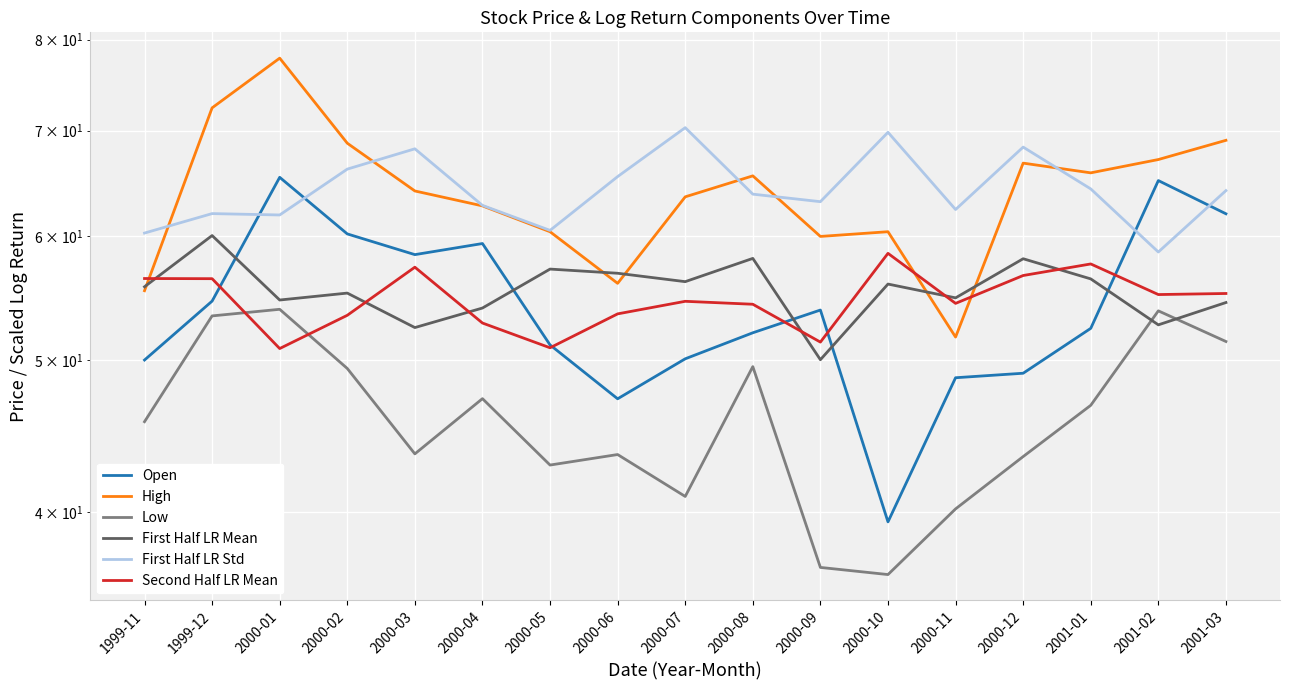

Reading left to right, list all the values displayed in this chart.

Open: 1999-11=50.0	1999-12=54.5	2000-01=65.4	2000-02=60.2	2000-03=58.4	2000-04=59.3	2000-05=51.1	2000-06=47.2	2000-07=50.1	2000-08=52.0	2000-09=53.8	2000-10=39.4	2000-11=48.7	2000-12=49.1	2001-01=52.4	2001-02=65.1	2001-03=62.0
High: 1999-11=55.4	1999-12=72.4	2000-01=77.9	2000-02=68.7	2000-03=64.1	2000-04=62.7	2000-05=60.4	2000-06=56.0	2000-07=63.5	2000-08=65.5	2000-09=59.9	2000-10=60.4	2000-11=51.7	2000-12=66.8	2001-01=65.8	2001-02=67.1	2001-03=69.0
Low: 1999-11=45.7	1999-12=53.4	2000-01=53.9	2000-02=49.4	2000-03=43.6	2000-04=47.3	2000-05=42.9	2000-06=43.5	2000-07=40.9	2000-08=49.5	2000-09=36.9	2000-10=36.5	2000-11=40.2	2000-12=43.4	2001-01=46.8	2001-02=53.8	2001-03=51.4
First Half LR Mean: 1999-11=55.7	1999-12=60.0	2000-01=54.6	2000-02=55.2	2000-03=52.4	2000-04=54.0	2000-05=57.1	2000-06=56.8	2000-07=56.1	2000-08=58.0	2000-09=50.0	2000-10=55.9	2000-11=54.8	2000-12=58.0	2001-01=56.3	2001-02=52.7	2001-03=54.4
First Half LR Std: 1999-11=60.2	1999-12=62.0	2000-01=61.9	2000-02=66.2	2000-03=68.2	2000-04=62.7	2000-05=60.5	2000-06=65.4	2000-07=70.3	2000-08=63.8	2000-09=63.1	2000-10=69.8	2000-11=62.4	2000-12=68.3	2001-01=64.3	2001-02=58.6	2001-03=64.1
Second Half LR Mean: 1999-11=56.4	1999-12=56.3	2000-01=50.9	2000-02=53.4	2000-03=57.3	2000-04=52.8	2000-05=50.9	2000-06=53.5	2000-07=54.5	2000-08=54.3	2000-09=51.3	2000-10=58.5	2000-11=54.3	2000-12=56.6	2001-01=57.6	2001-02=55.1	2001-03=55.1